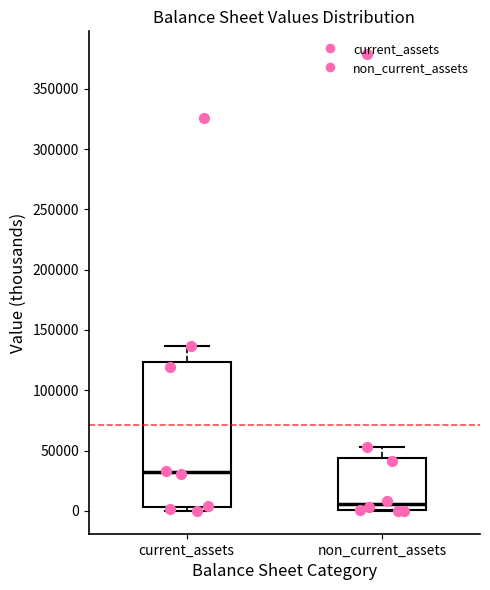

Where does the upper whisker of the box for non_current_assets end on the y-axis? The values are not printed on the chart, so give them approximately, as read against the axis.

55000